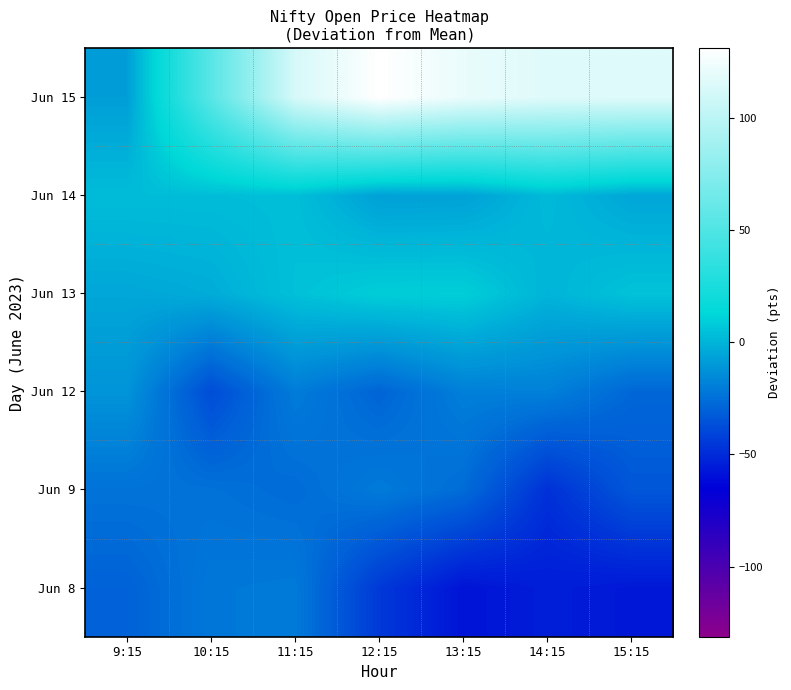

What is the spread (max minus min) of values at 10:15?

91.8